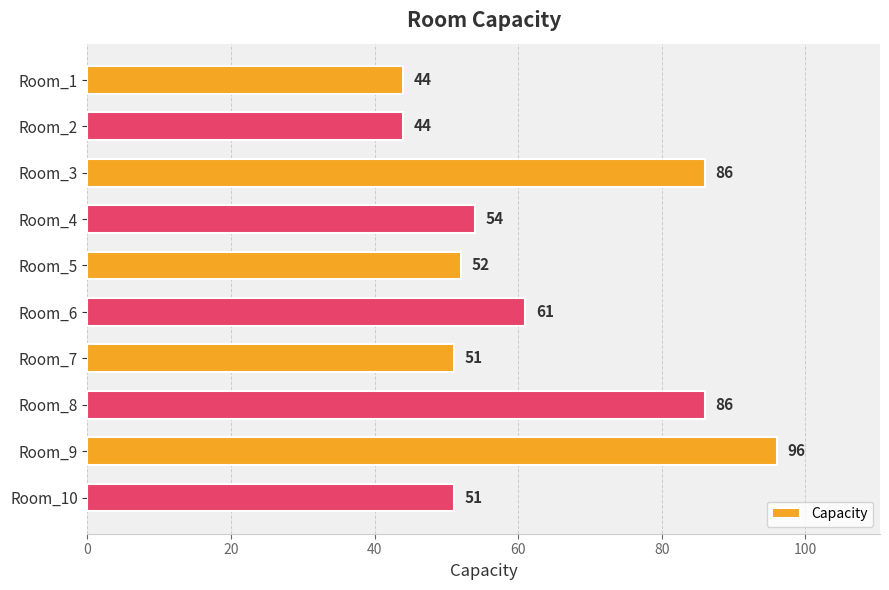

What is the value of the 8th bar from the top?

86